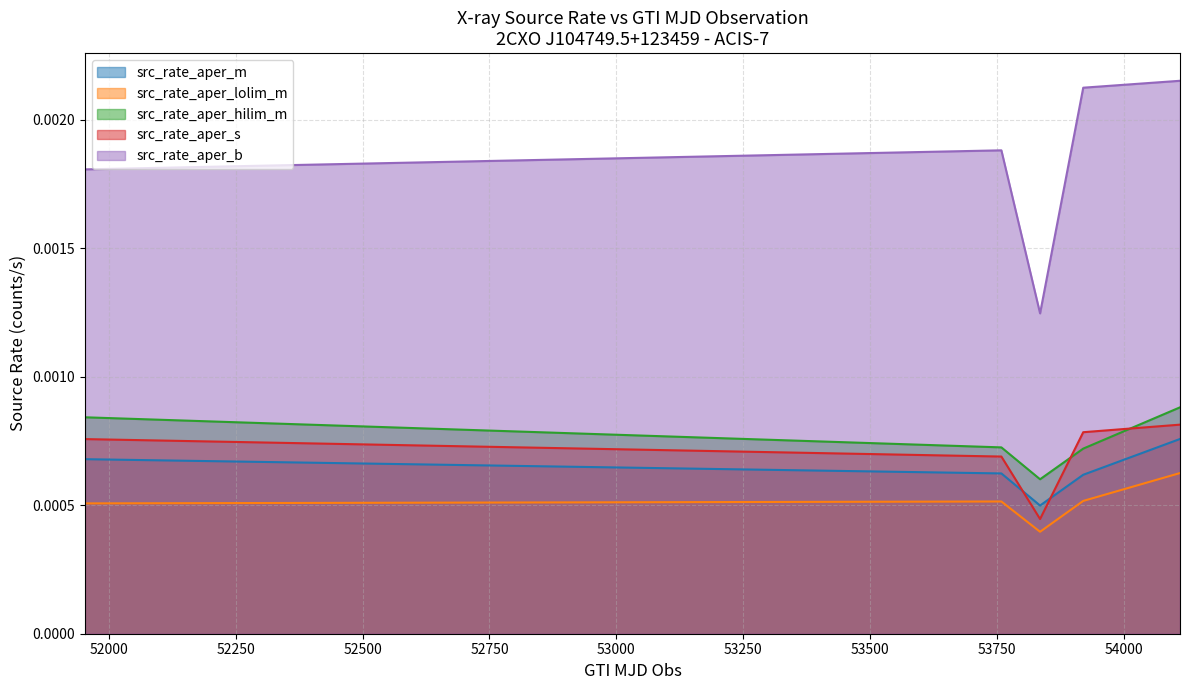

How many lines are shown in the chart?

5